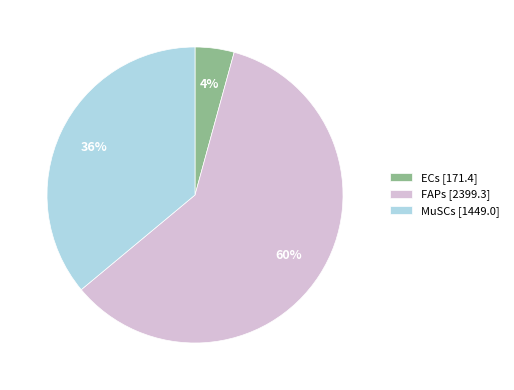

Is there any slice that represents more than half of the pie?

Yes